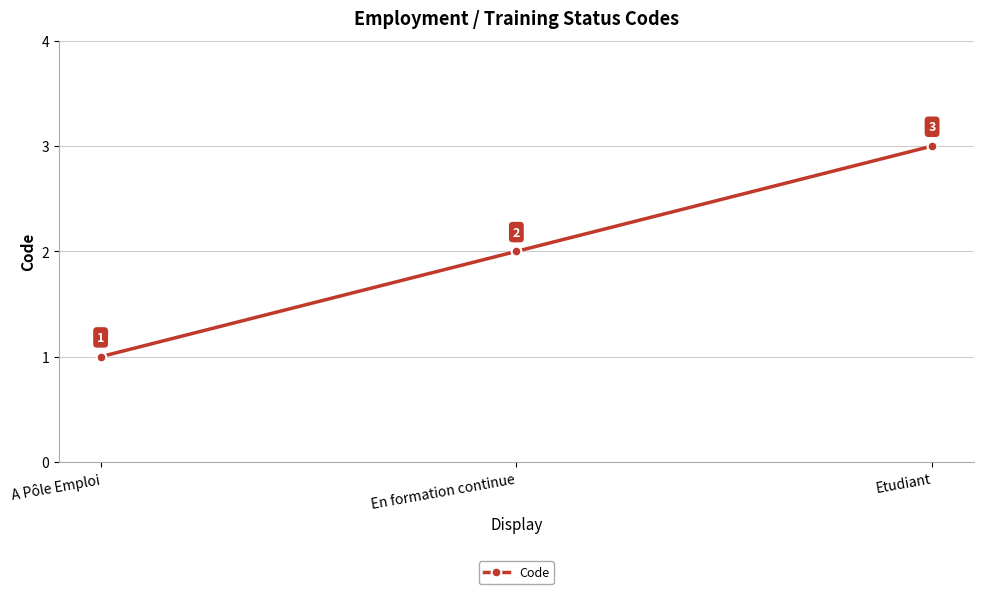

How many values are below 2?

1